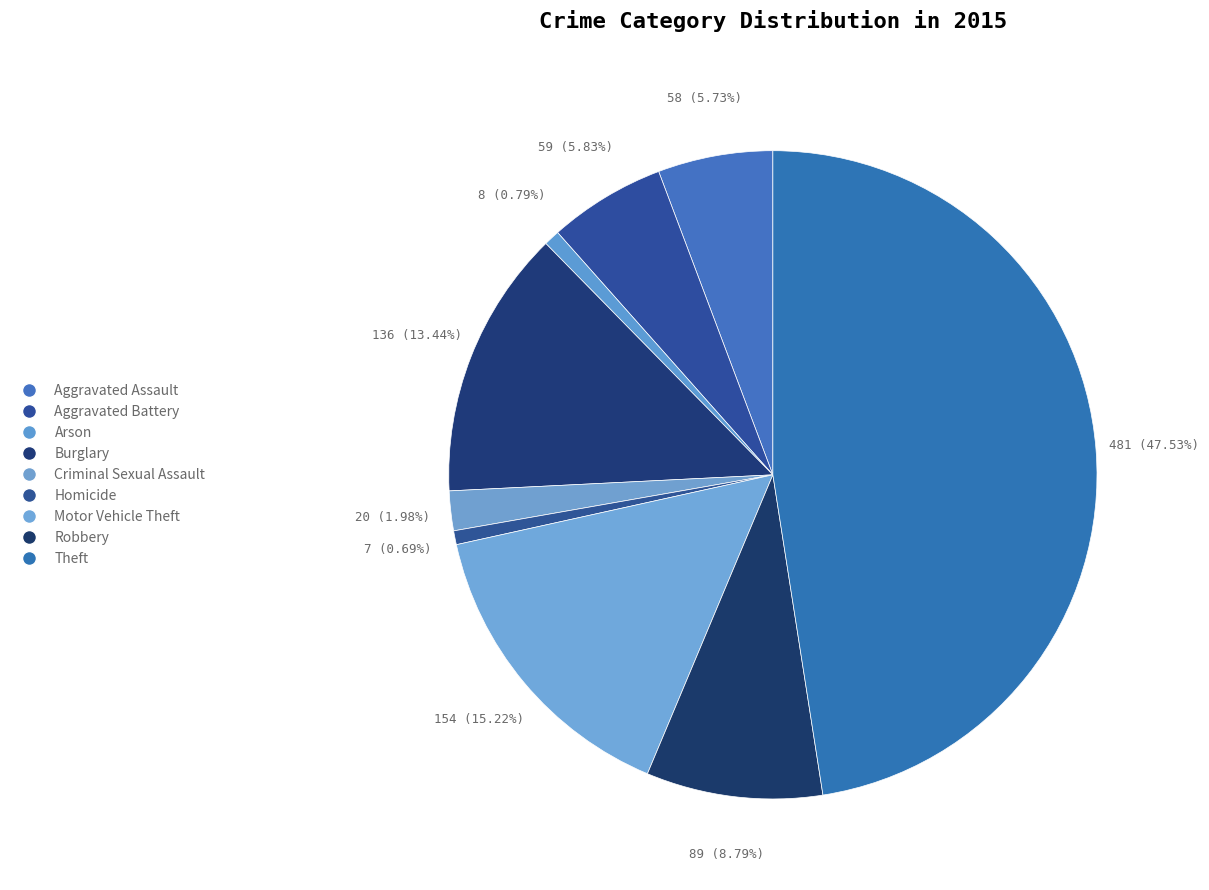

What is the change in value from Aggravated Battery to Homicide?

-52